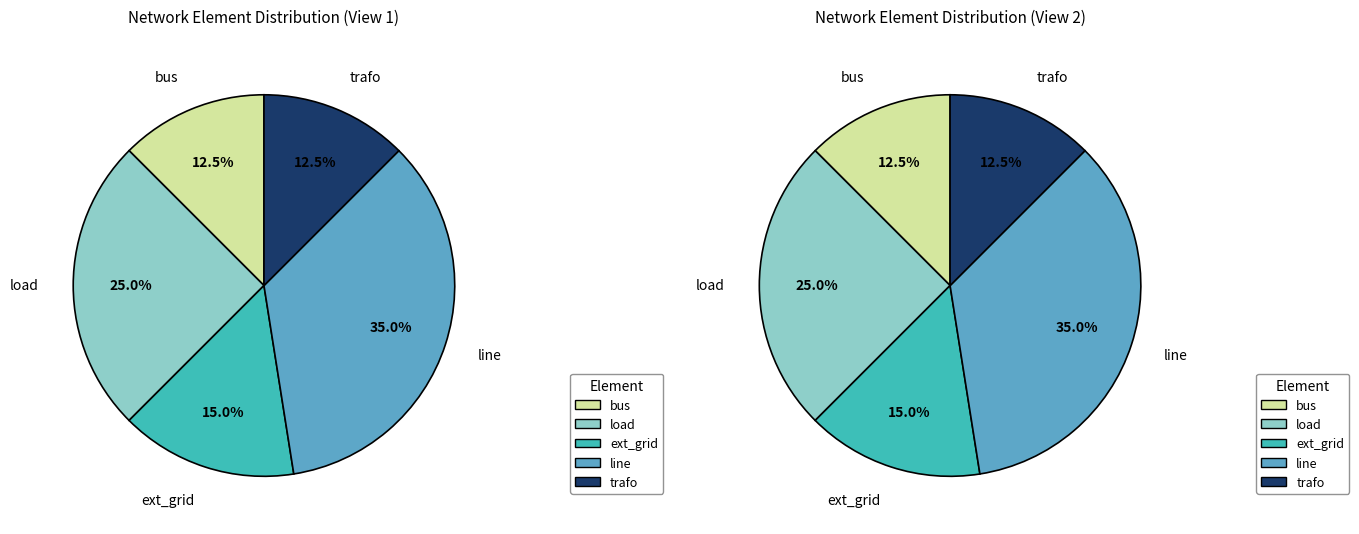

To the nearest percent, what portion does line represent?

35%